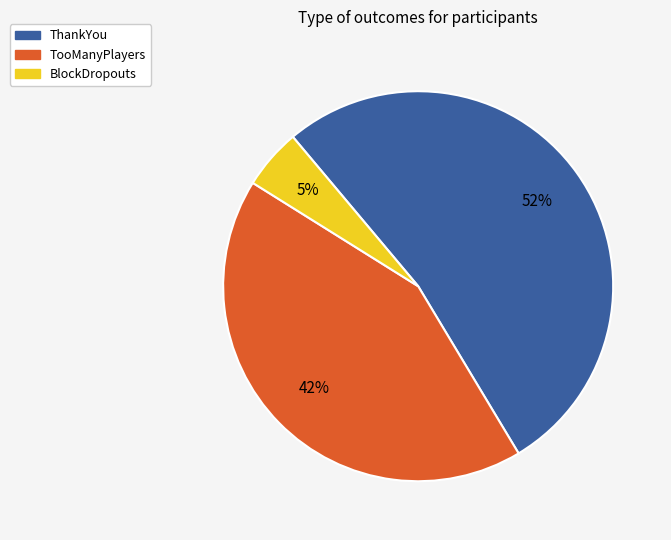

Count the number of slices in the pie.

3